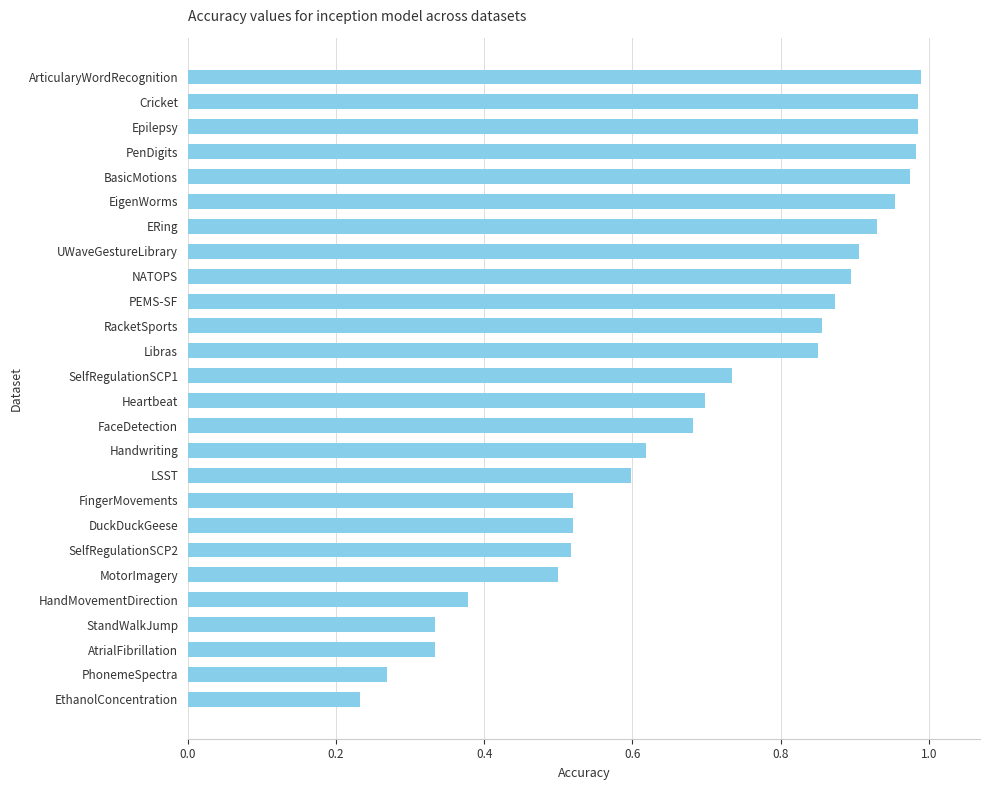

Which category has the lowest value across all series?

EthanolConcentration